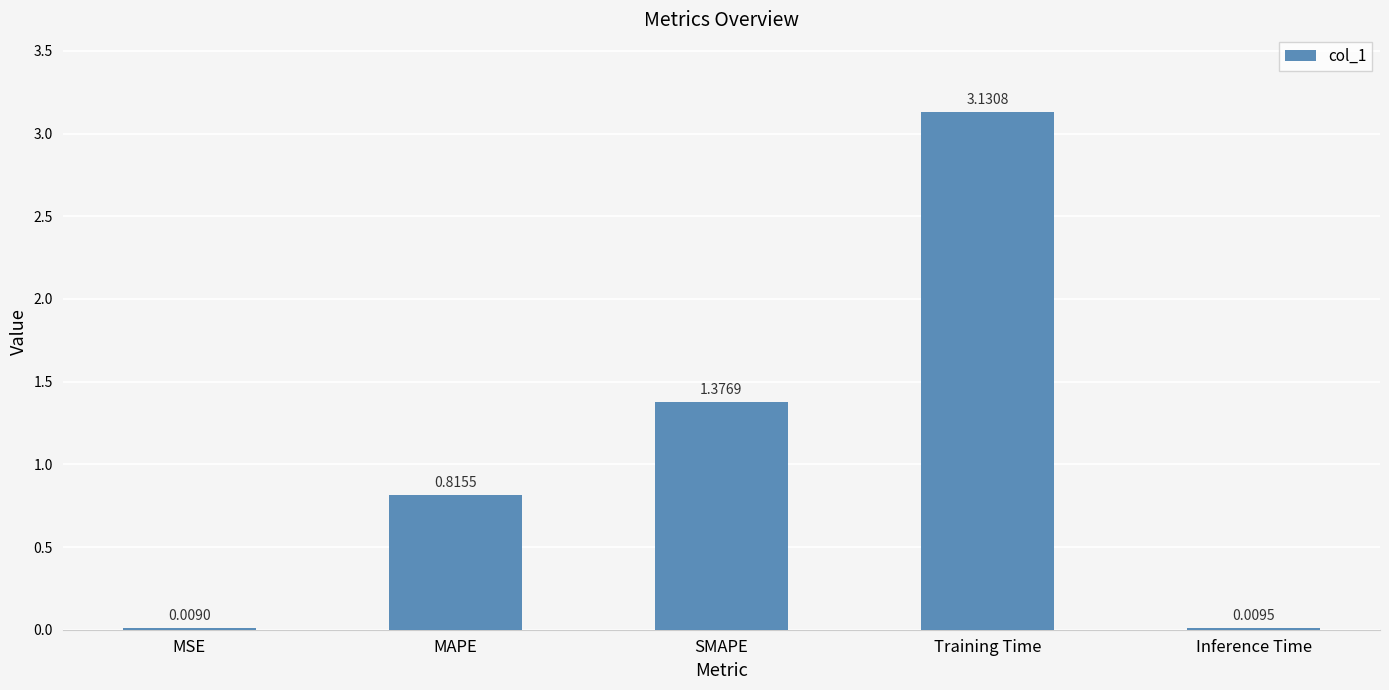

At which label is the value closest to 1?

MAPE